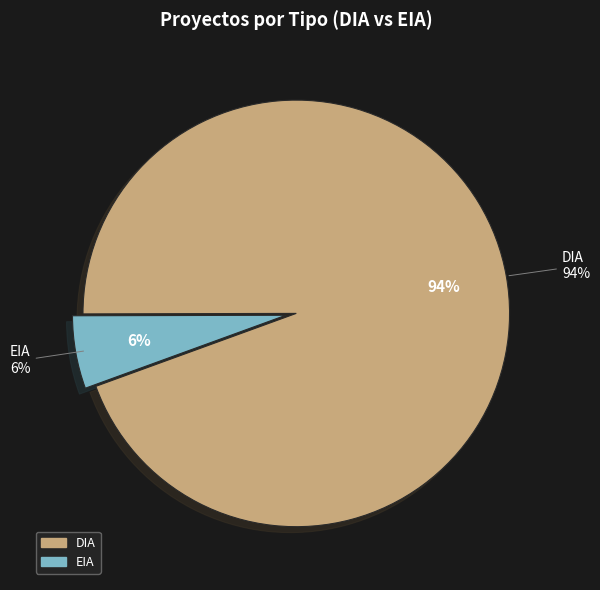

How many segments does this pie chart have?

2